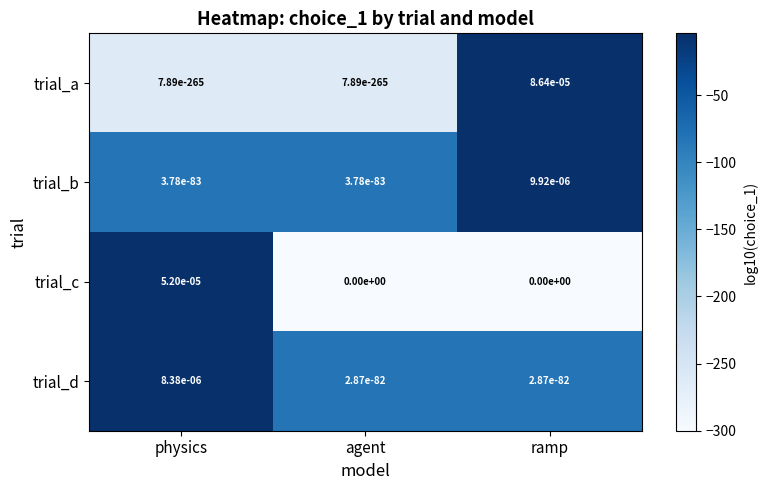

Which category has the highest value in the trial_d series?

physics